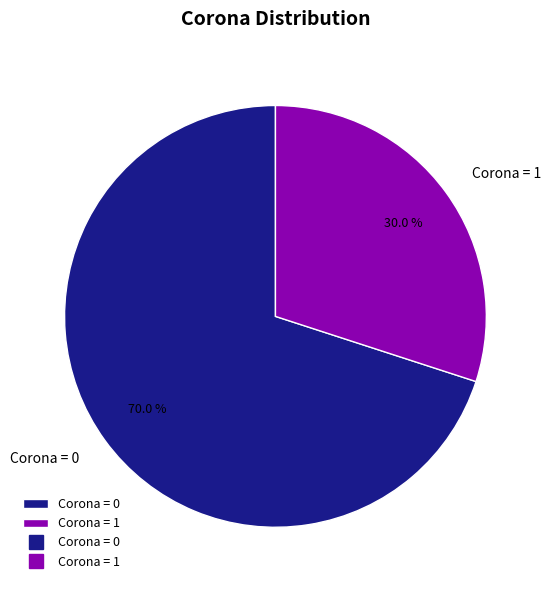

Combined, do Corona = 1 and Corona = 0 account for over 50%?

Yes